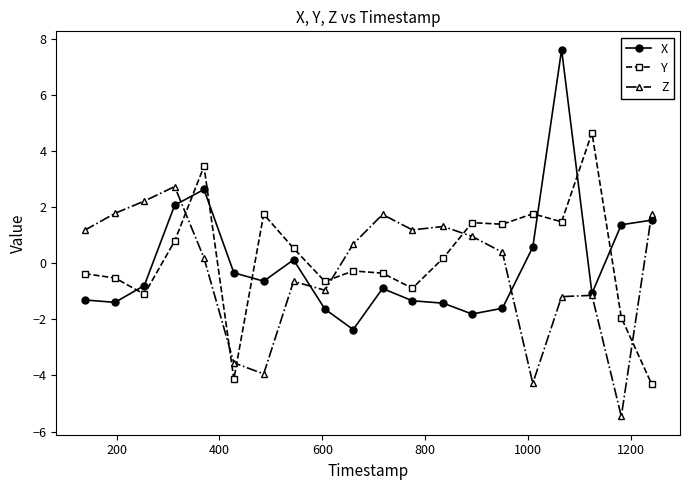

How many times do X and Y cross each other?

7